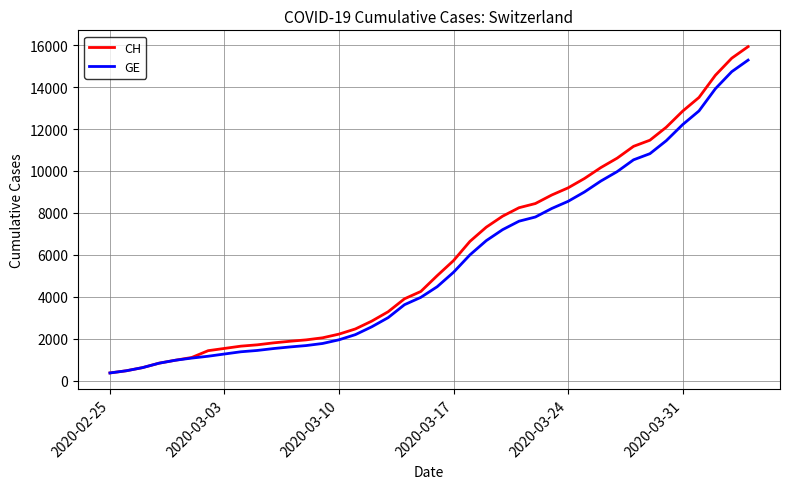

What is the maximum value shown in the chart?

15926